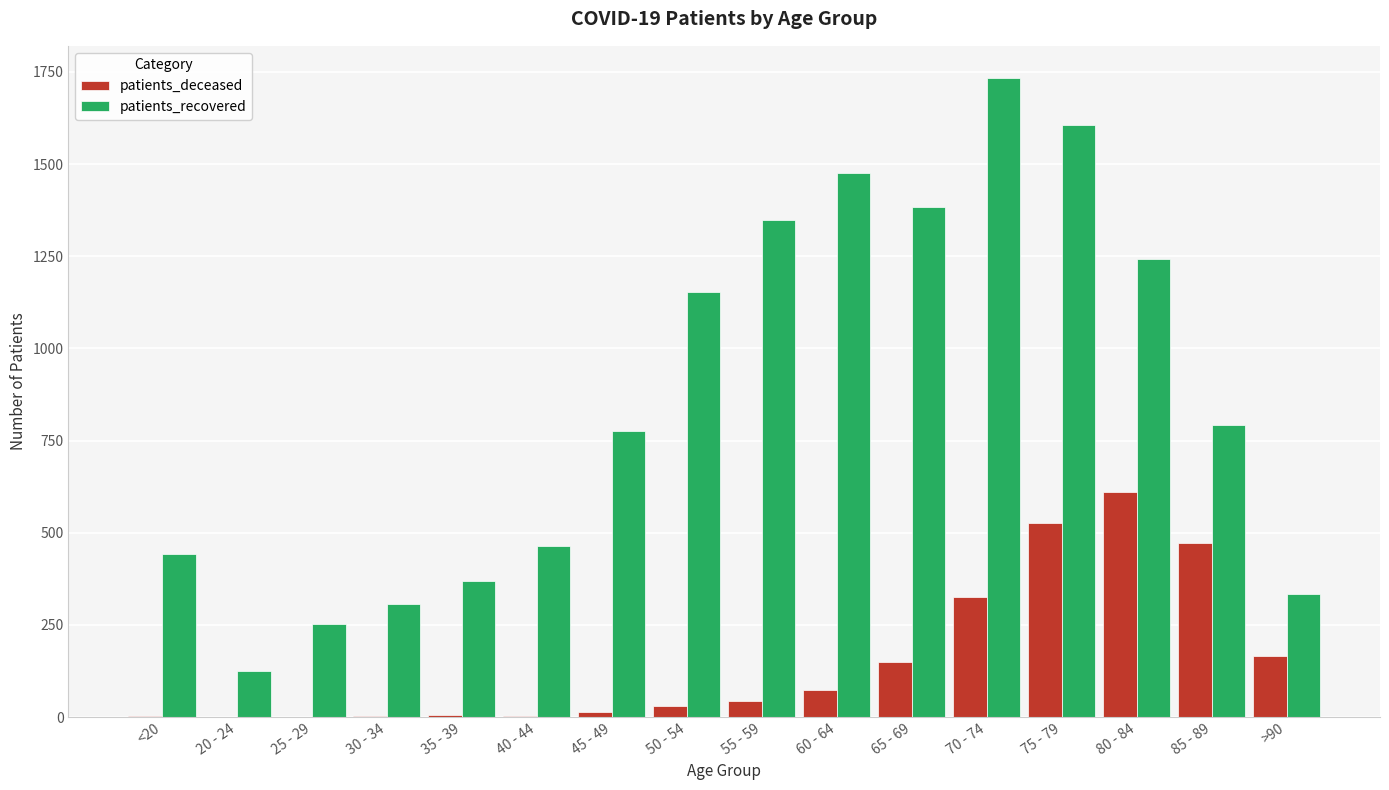

What is the maximum value for patients_recovered?

1734